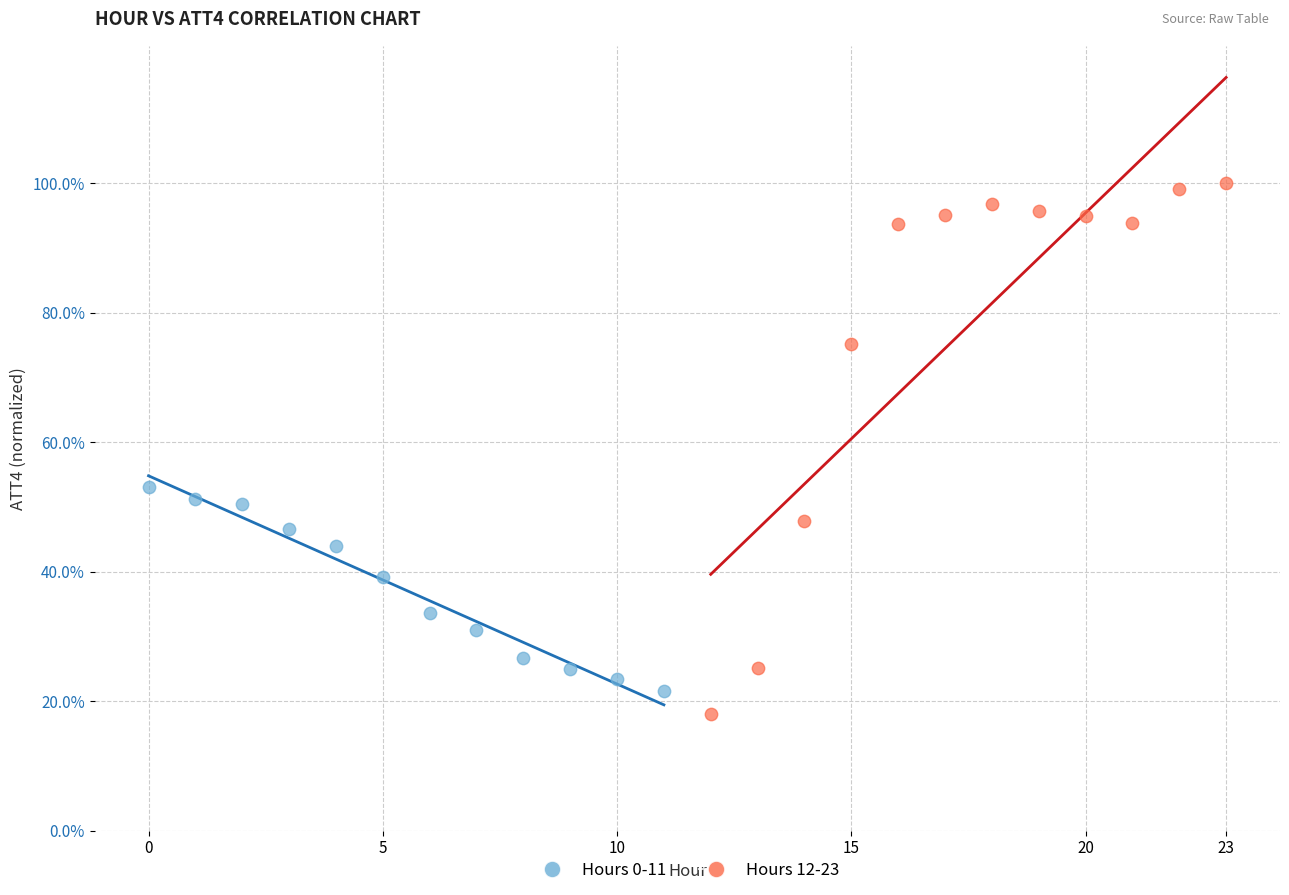

Which series contains the highest Y value?

Hours 12-23